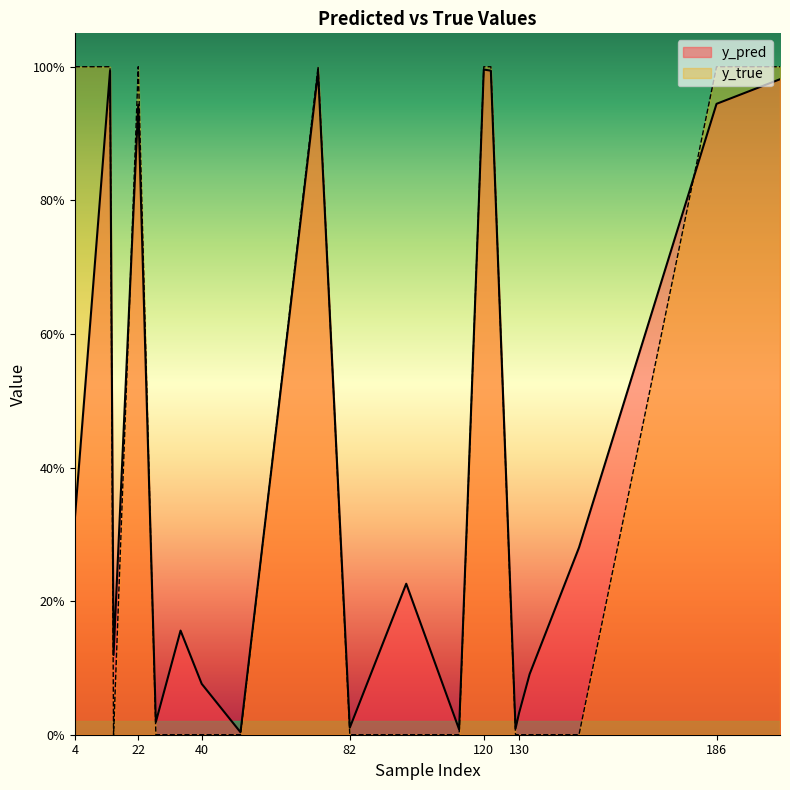

How many lines are shown in the chart?

2